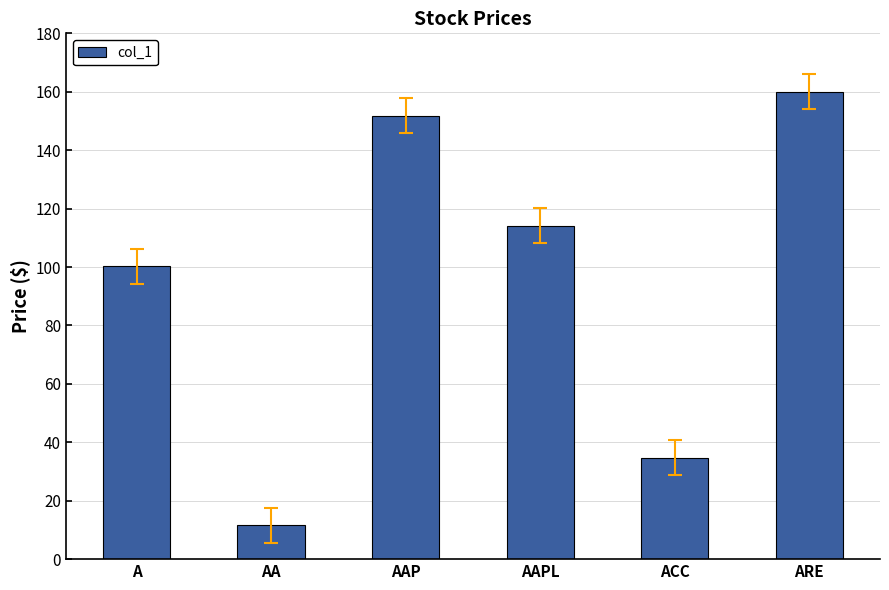

Approximately how many times larger is the value at AA compared to ARE?

0.1